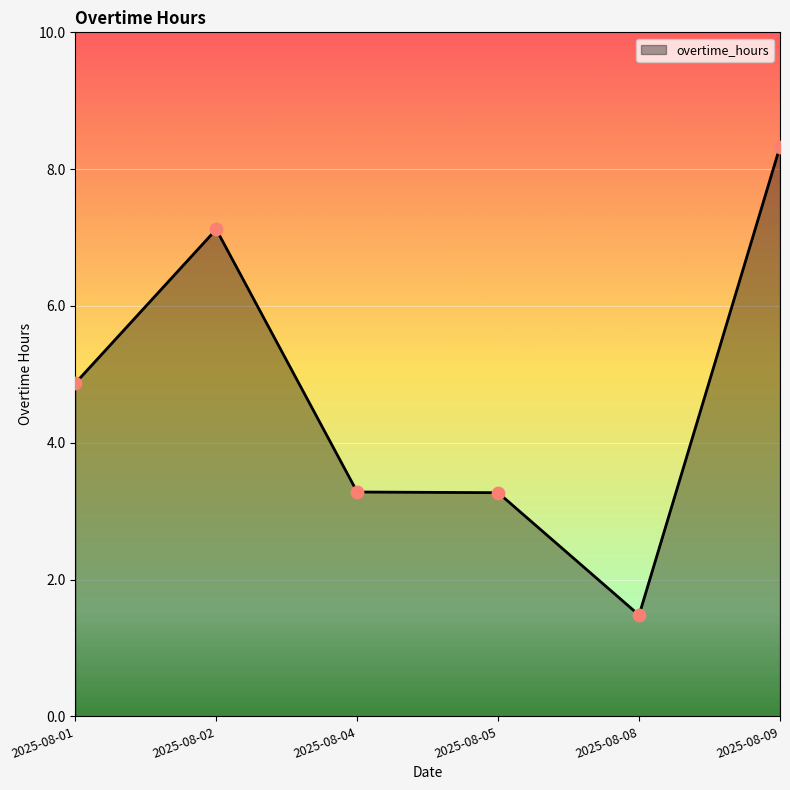

Approximately how many times larger is the value at 2025-08-05 compared to 2025-08-02?

0.5